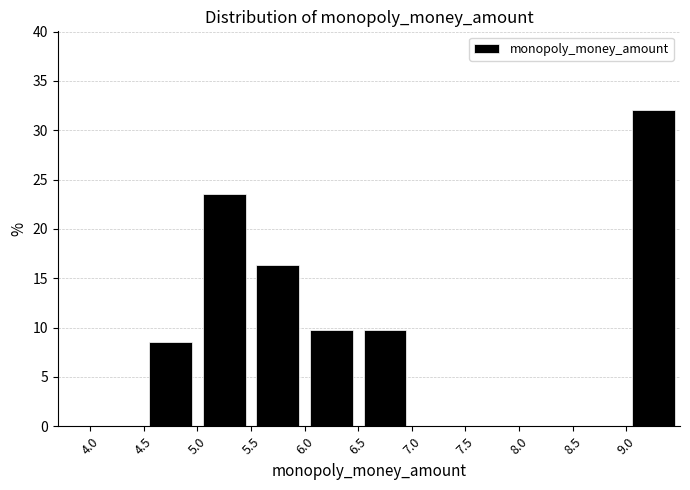

Reading left to right, list every bar in this chart as the range it spans on the x-axis followed by its height. The values are not printed on the chart, so give them approximately, as read against the axis.

4.0 to 4.5: 0
4.5 to 5.0: 8.5
5.0 to 5.5: 23.5
5.5 to 6.0: 16.5
6.0 to 6.5: 10.0
6.5 to 7.0: 10.0
7.0 to 7.5: 0
7.5 to 8.0: 0
8.0 to 8.5: 0
8.5 to 9.0: 0
9.0 to 9.5: 32.0